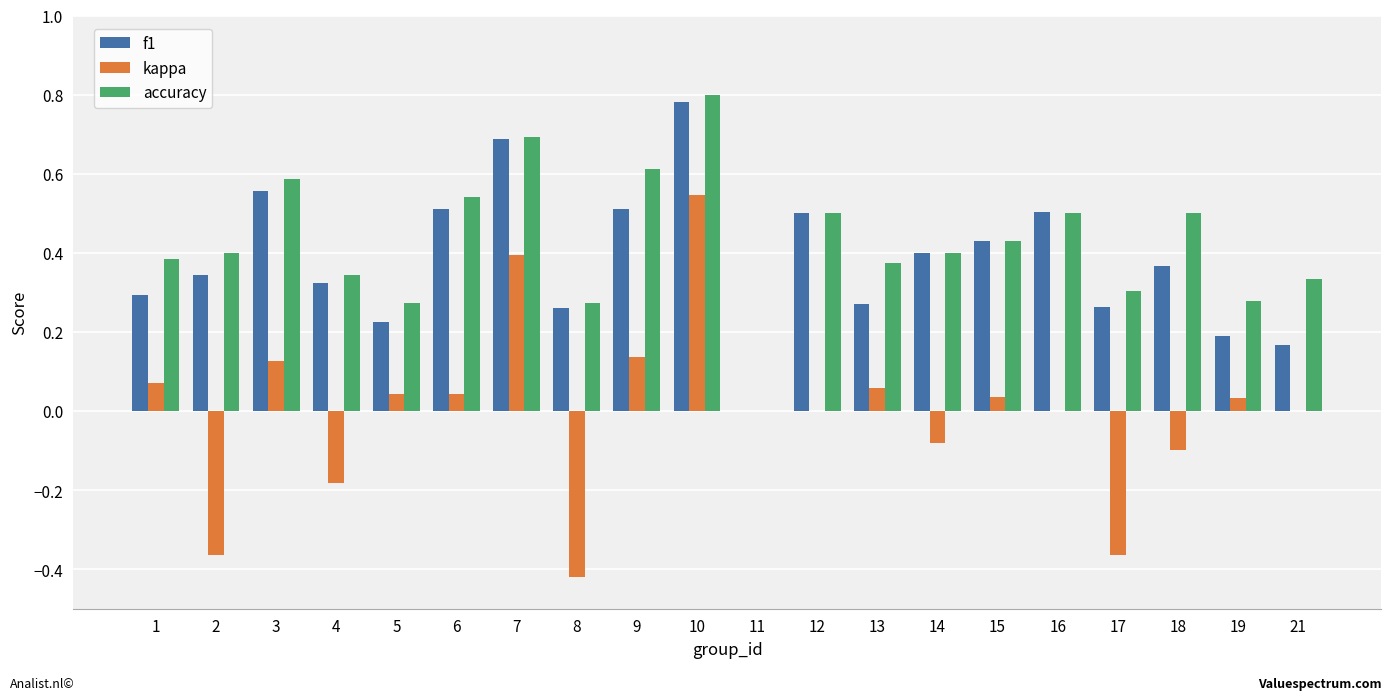

The value of kappa at 12 is -0.6. True or false?

False